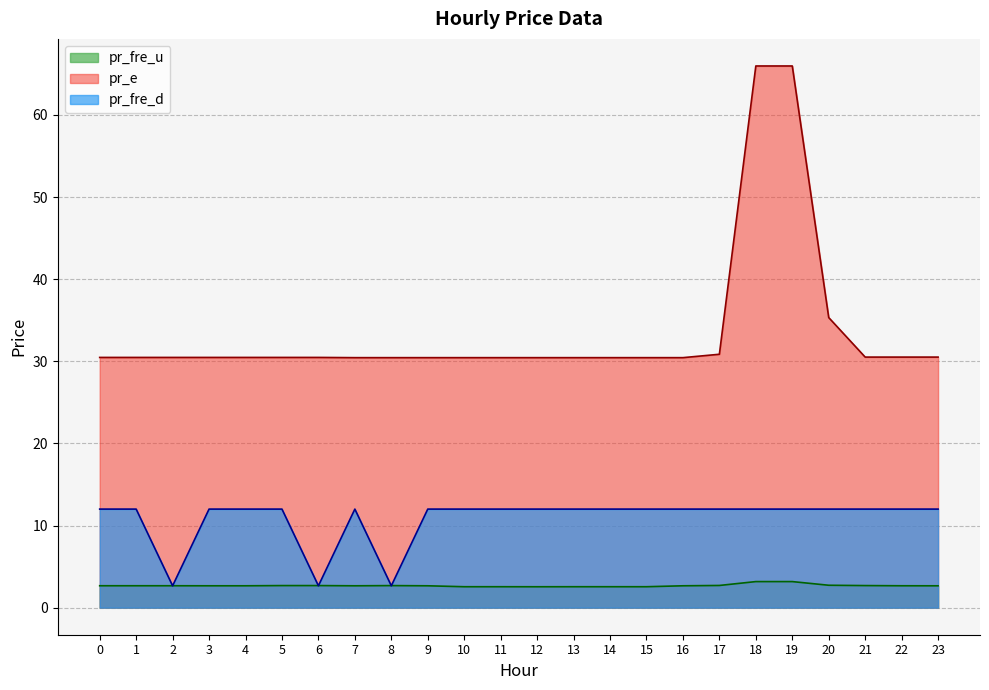

What is the highest value of the pr_e series?

66.0